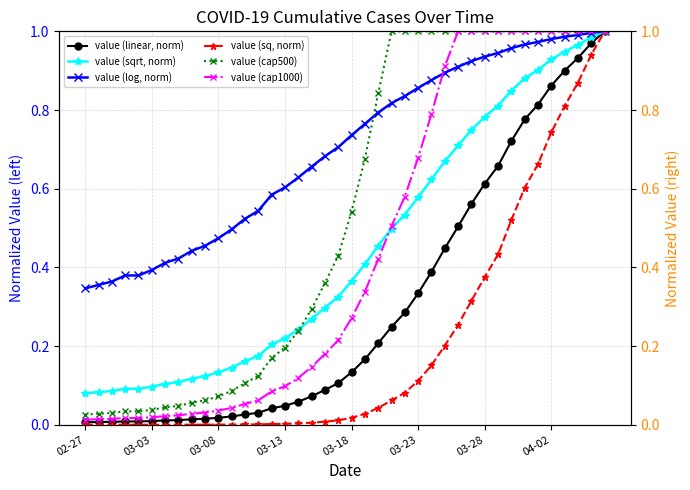

At which label is value (sq, norm) closest to 0?

02-27